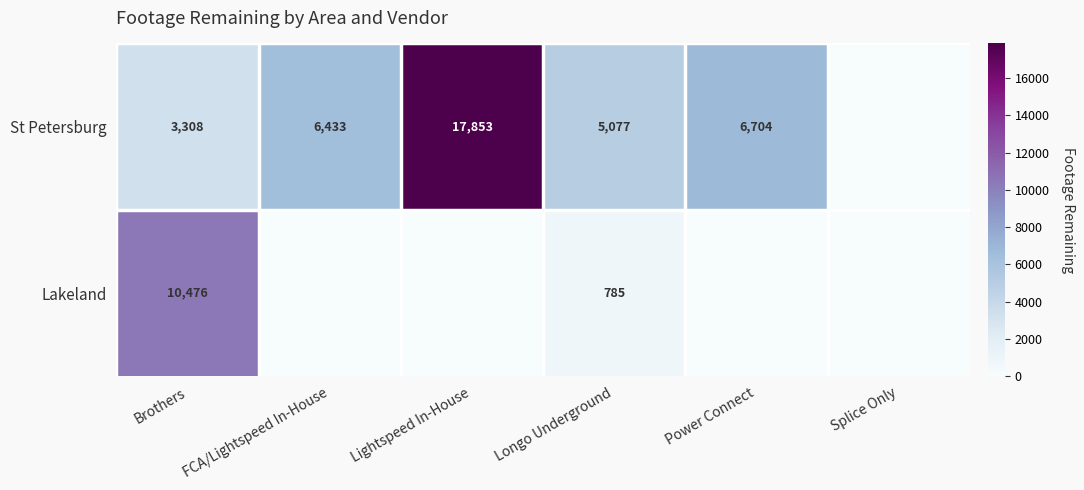

What is the spread (max minus min) of values at Longo Underground?

4292